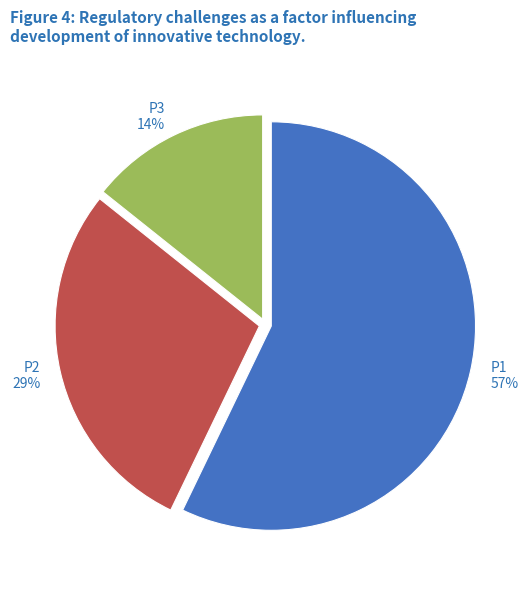

Which has a higher value, P1 57% or P2 29%?

P1 57%